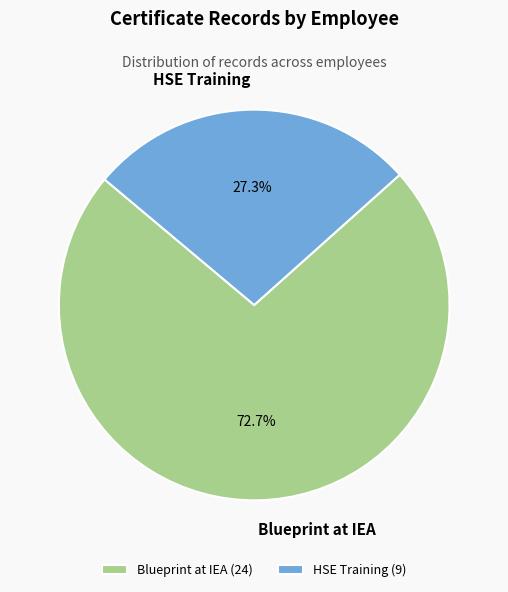

What is the ratio of the value at HSE Training to the value at Blueprint at IEA?

0.4